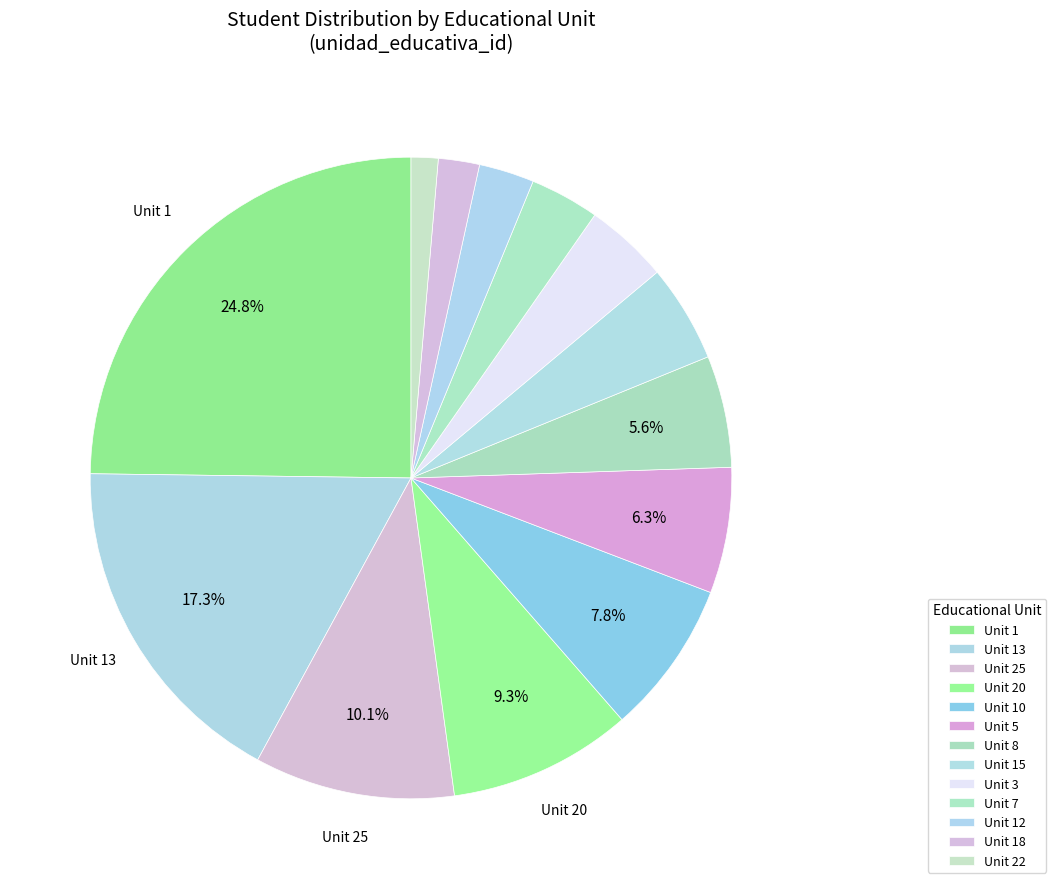

Count the number of slices in the pie.

13